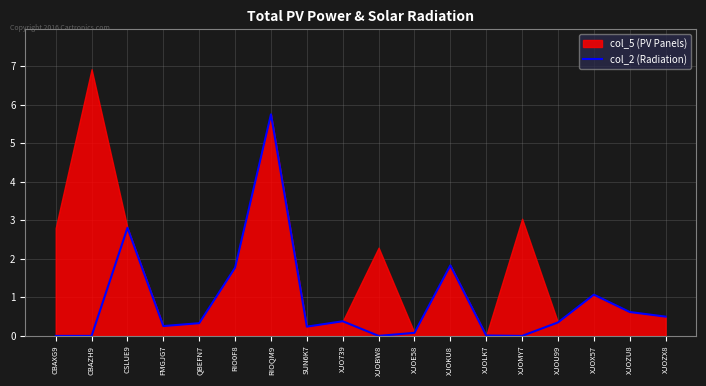

True or false: the data shows 0.5 at XJOZX8.

True